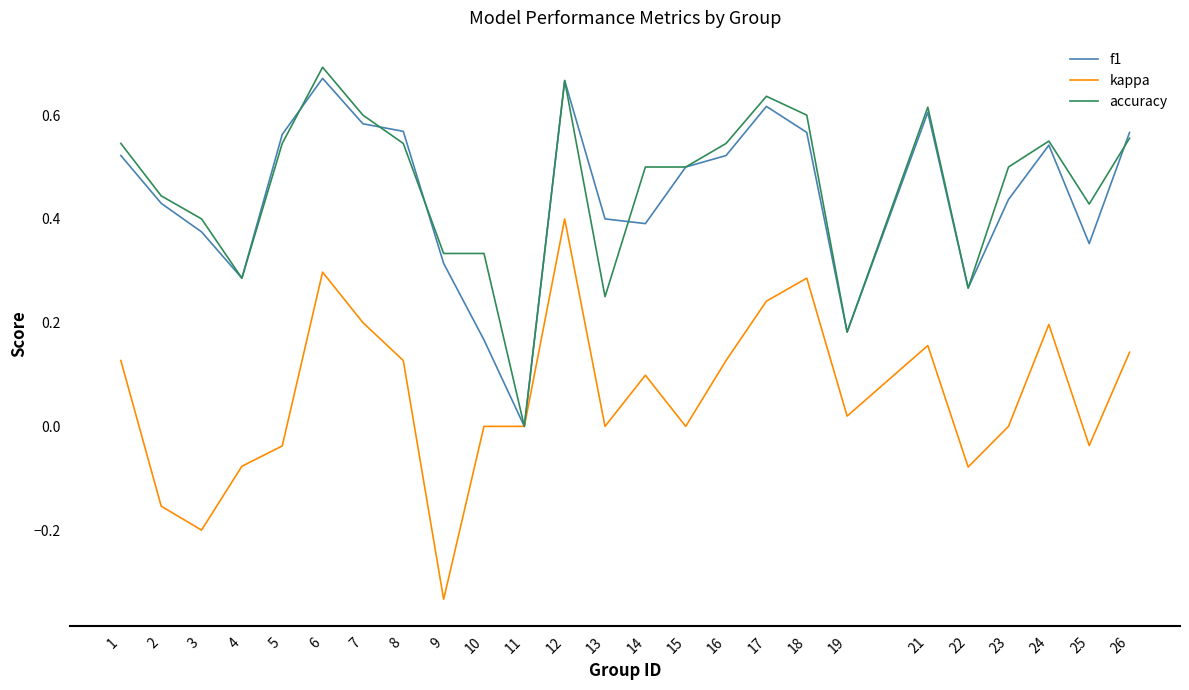

Rank the series at 10 from highest to lowest value.

accuracy, f1, kappa